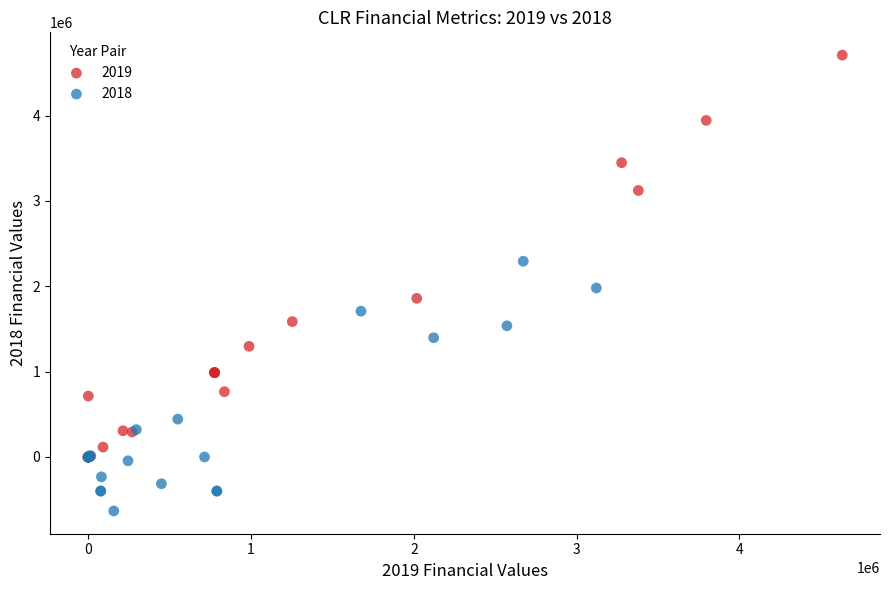

Which series has the largest Y range (max minus min)?

2019